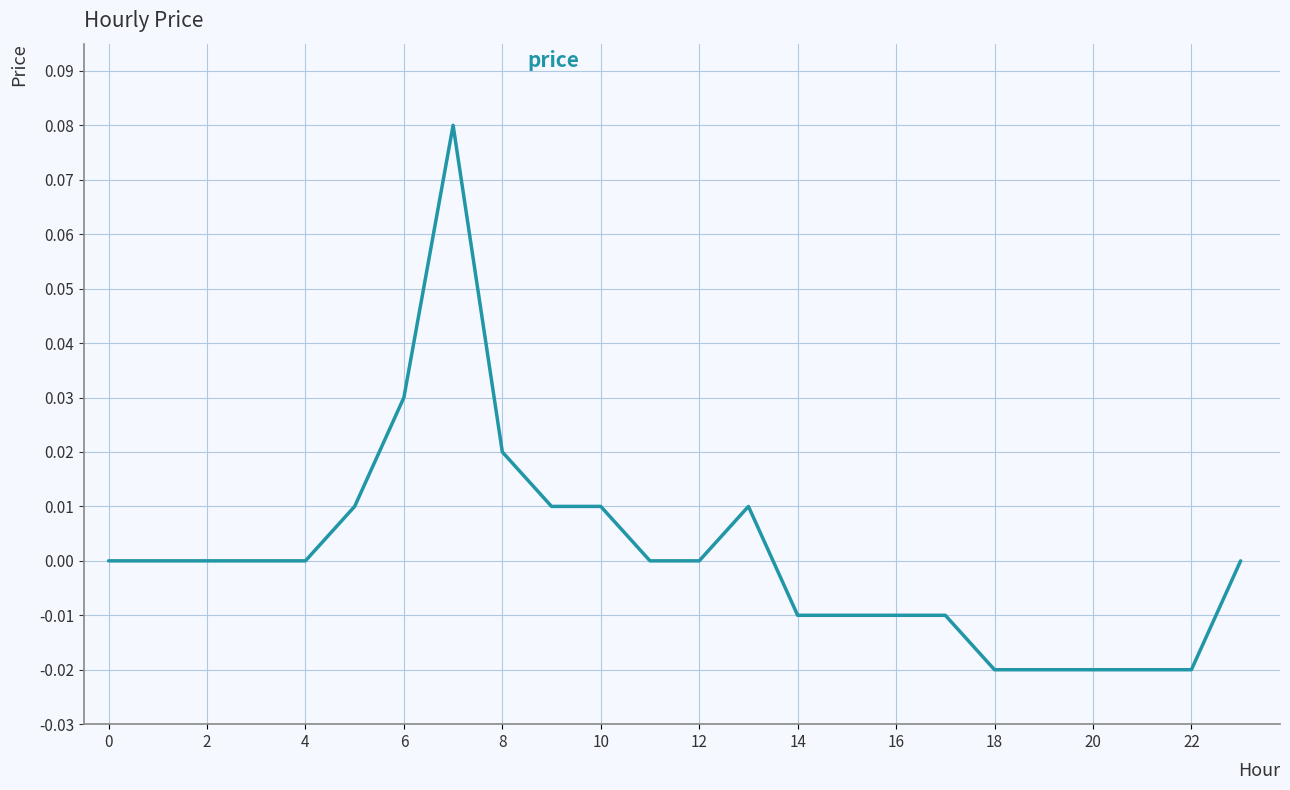

What is the difference between the maximum and minimum values?

0.1